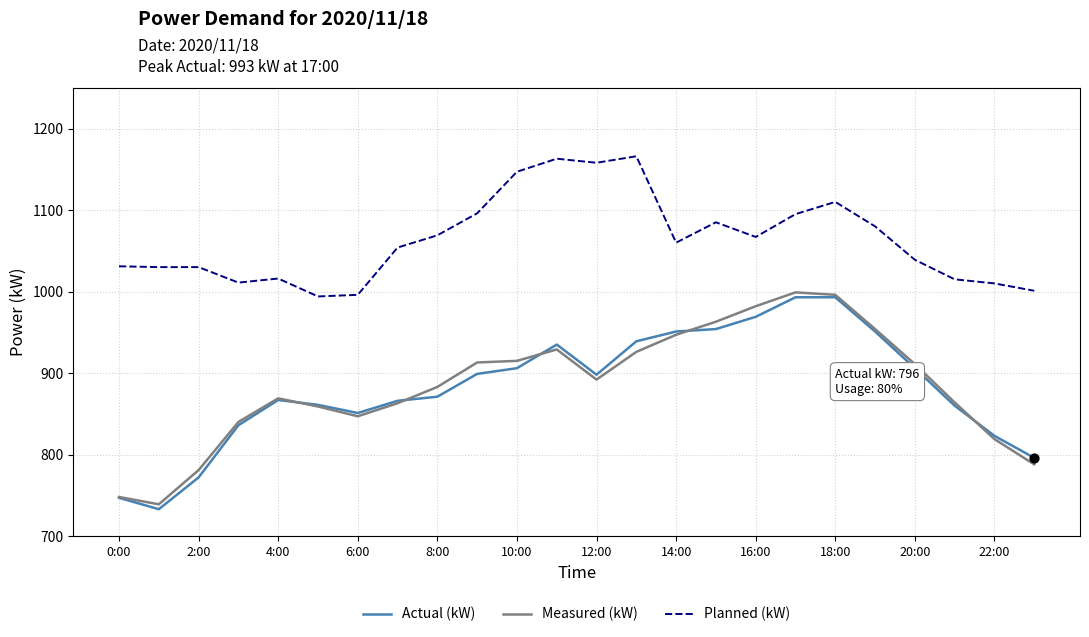

At how many categories does at least one series exceed 1024?

17